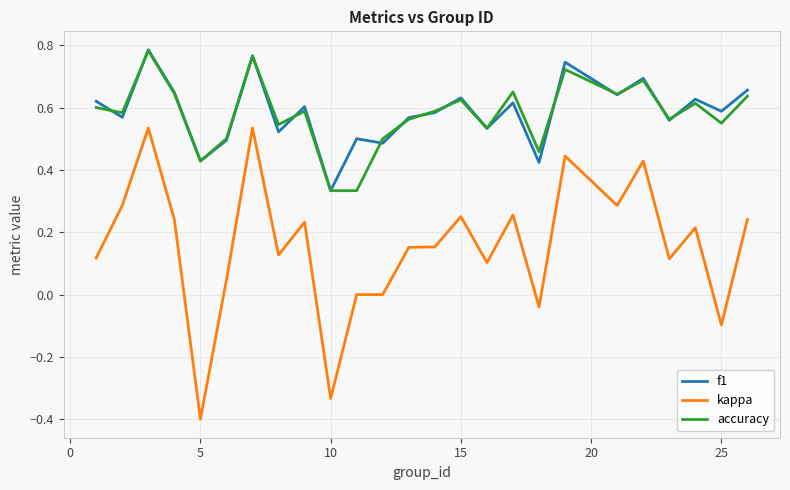

Does the chart display data point markers on the line(s)?

No